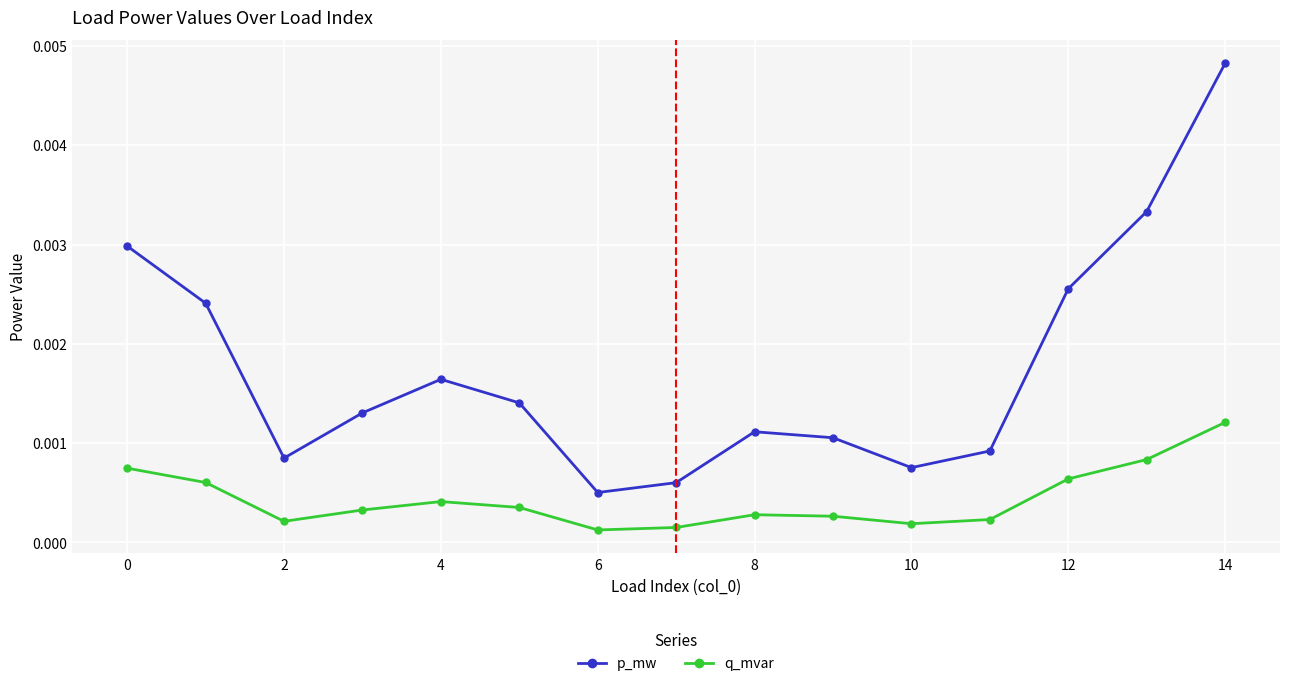

How many interior local valleys does the p_mw series have?

3